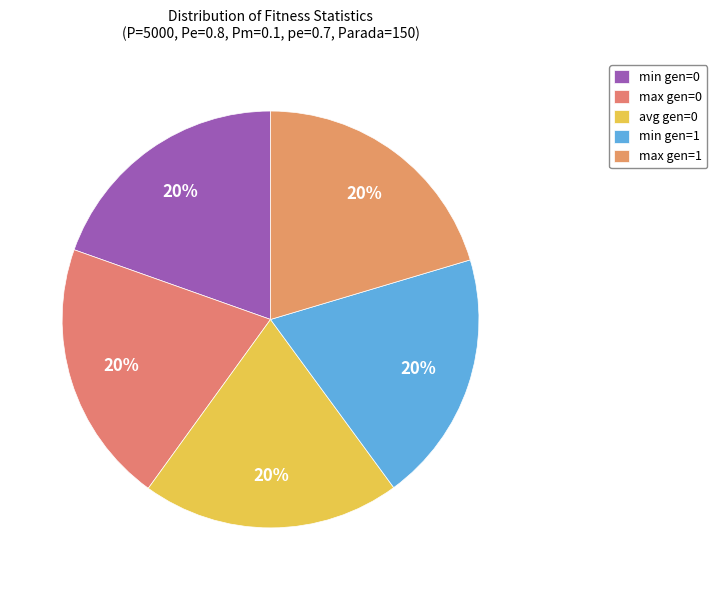

How many slices are in this pie chart?

5